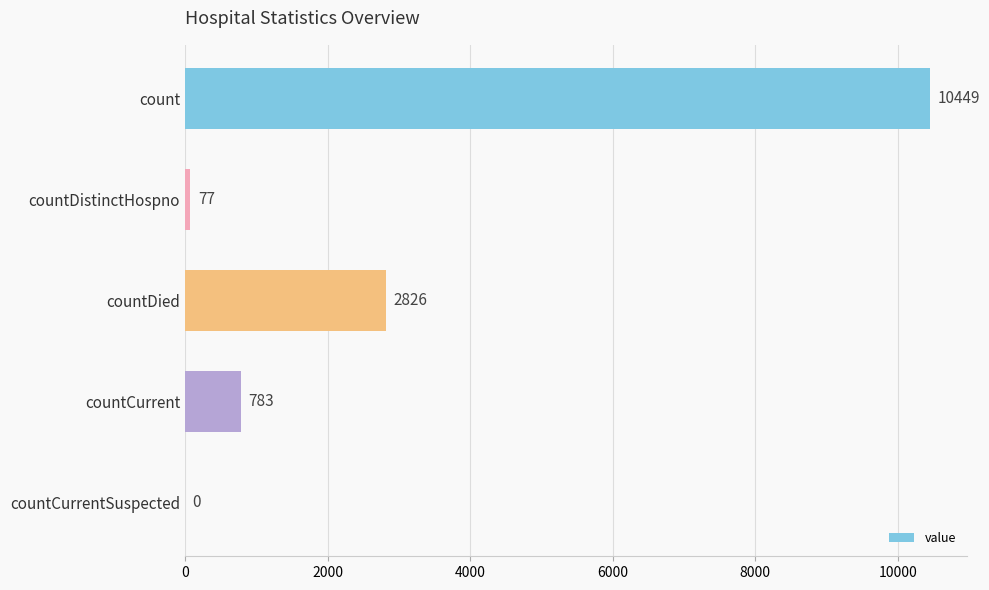

At which label is the value closest to 5224?

countDied